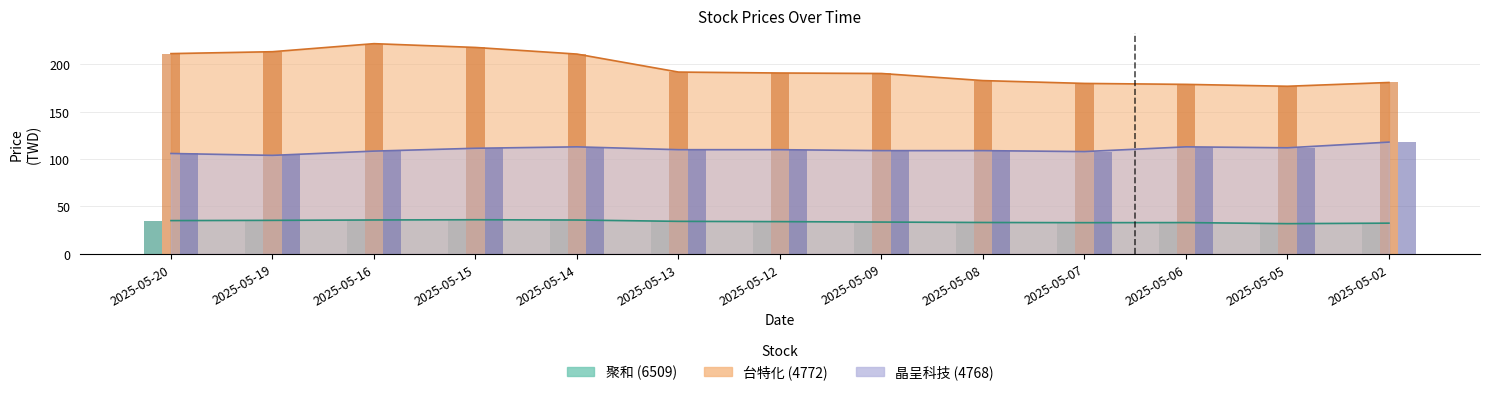

Read the 4772_now_price value at 2025-05-13.

192.0